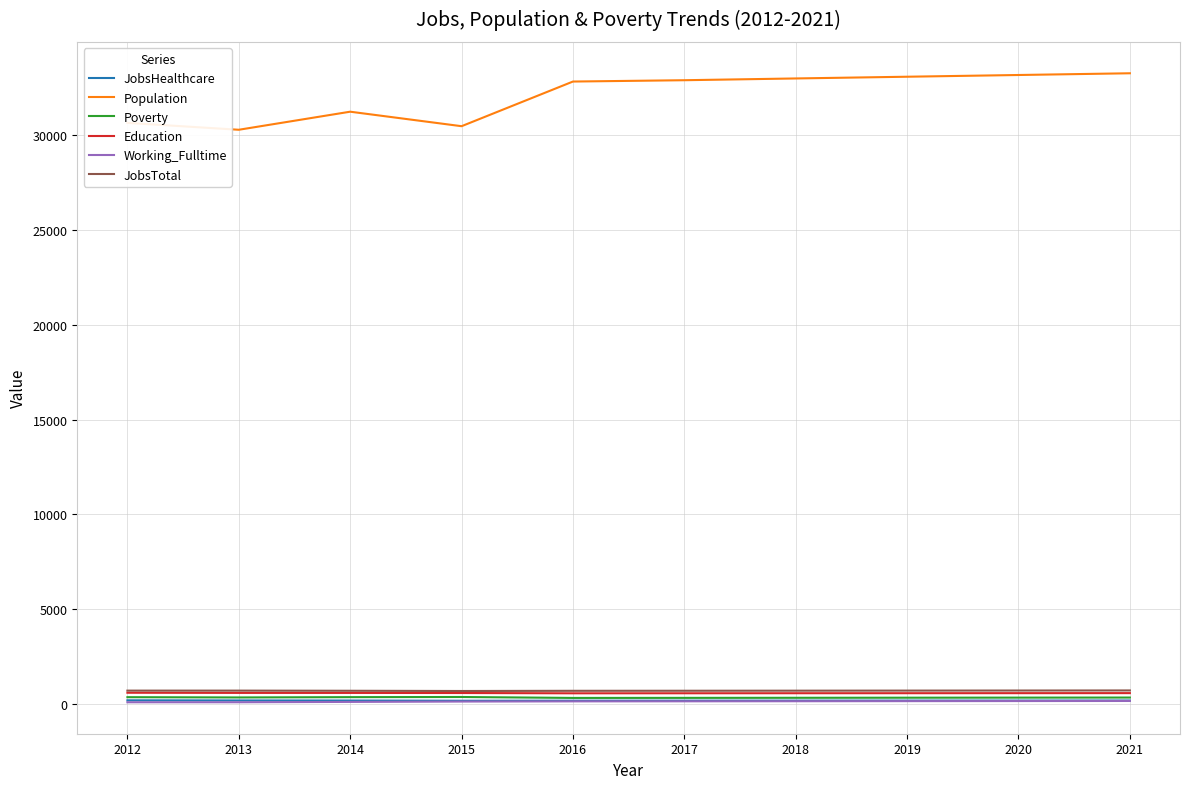

True or false: Education has a value of 574 at 2016.

True